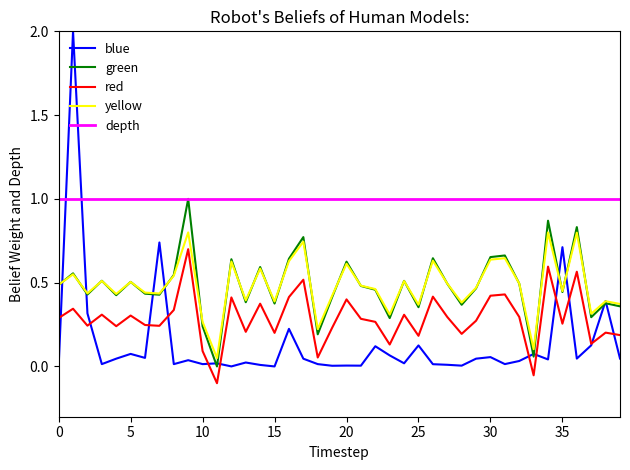

After their last crossing, which series has the higher values: blue or depth?

depth